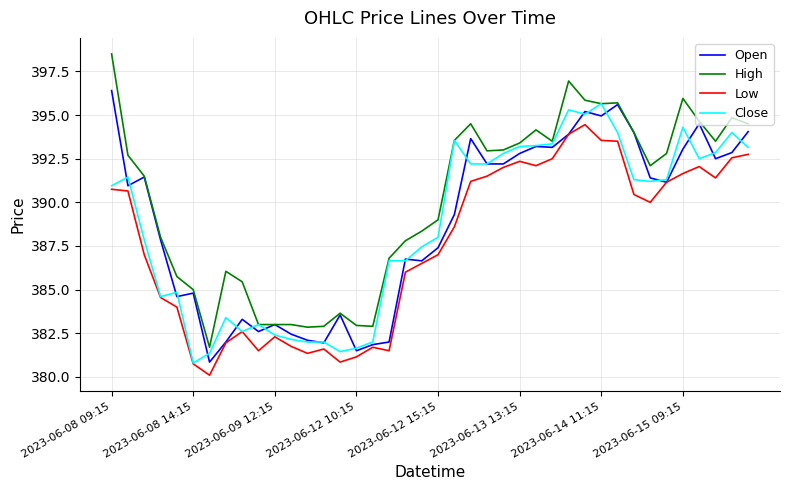

Which series has the widest spread of values?

High